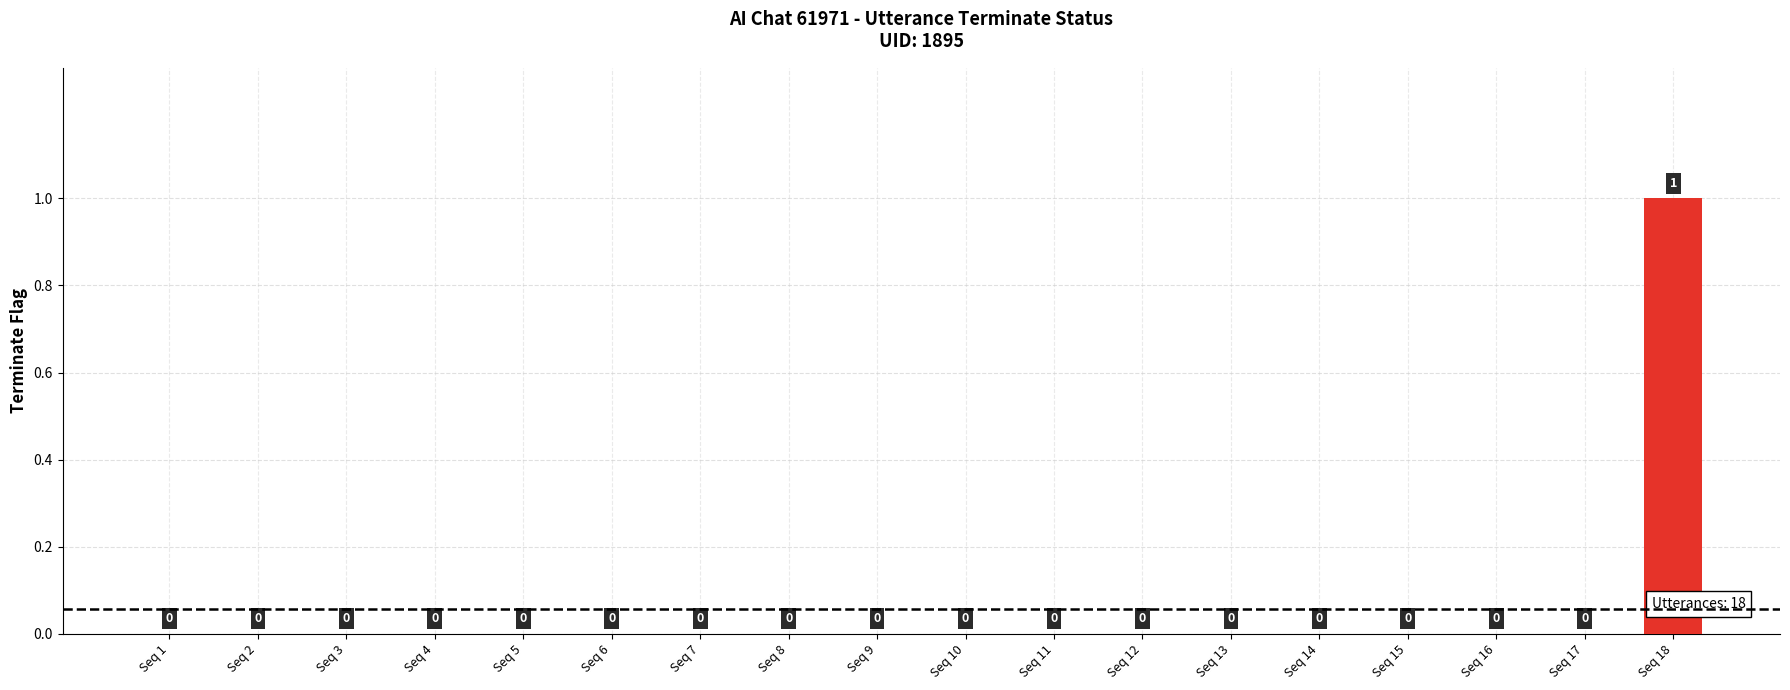

Count the number of categories in the chart.

18